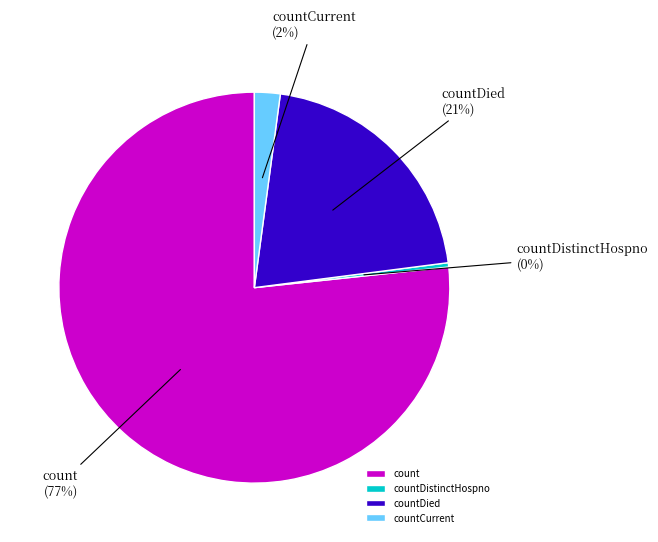

To the nearest percent, what is the combined percentage of countDistinctHospno and countDied?

21%